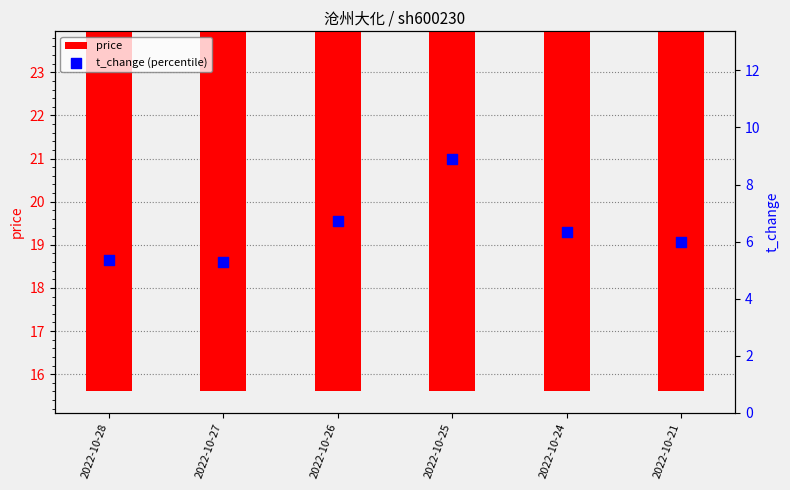

At how many categories does at least one series exceed 14?

6